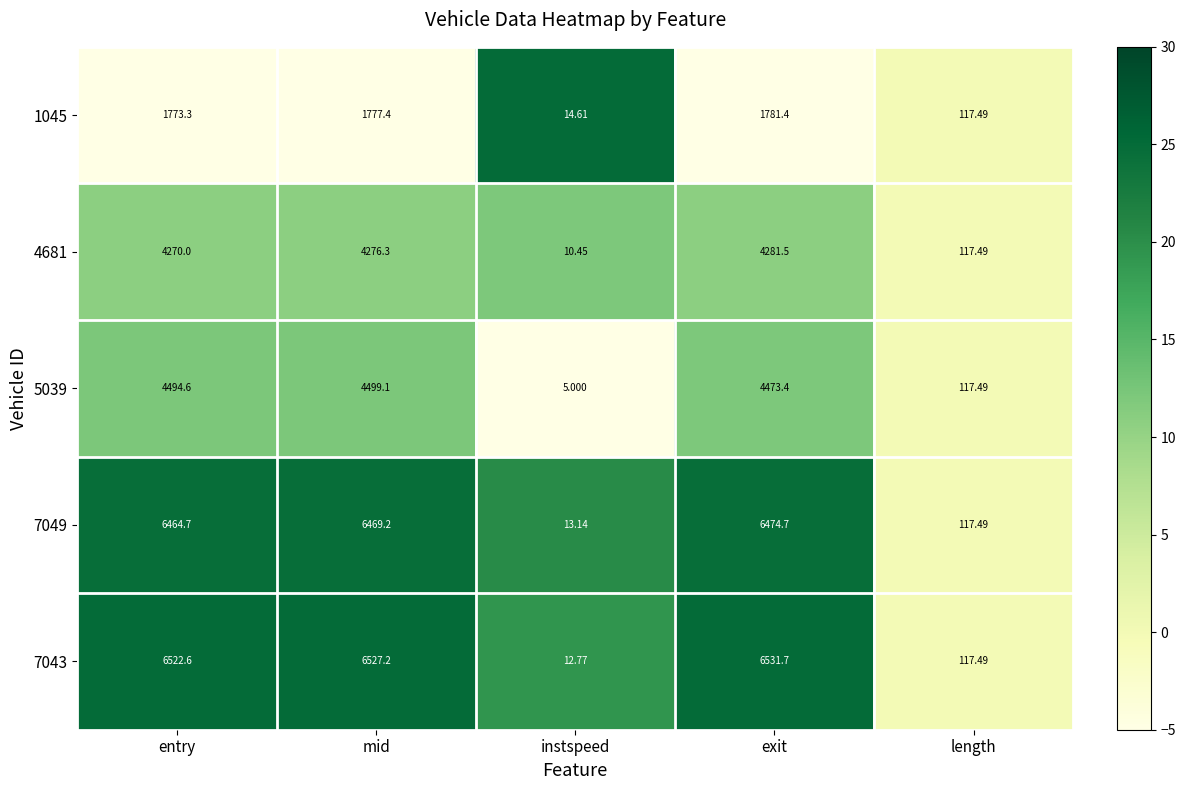

What is the total value across all series at exit?

23542.7